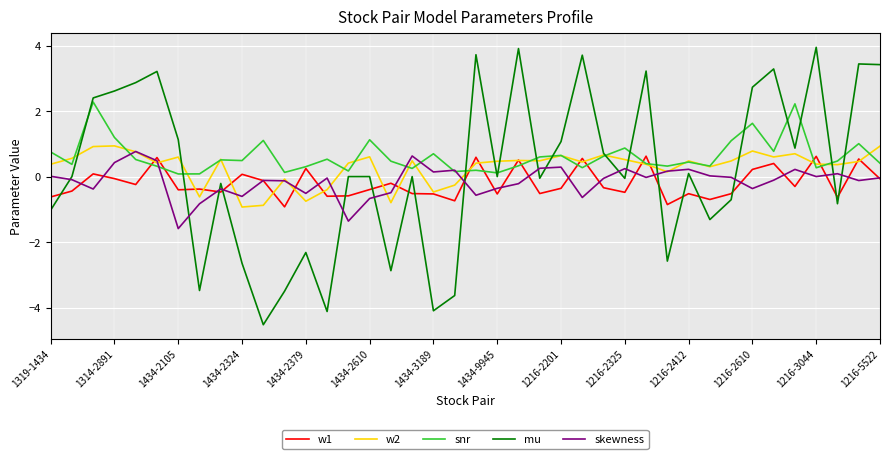

What is the minimum value for snr?

0.1